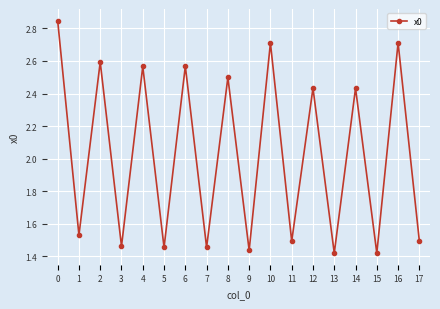

What is the change in value from 6 to 7?

-1.1